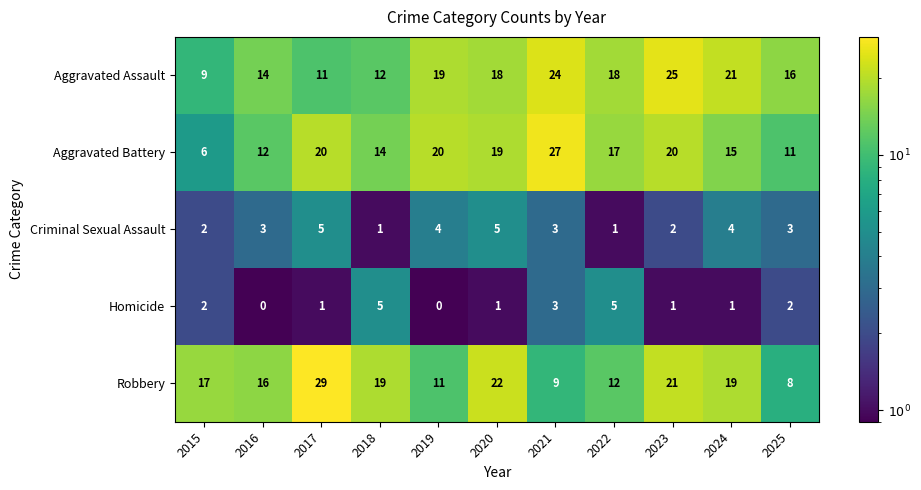

How many categories are shown in the chart?

11